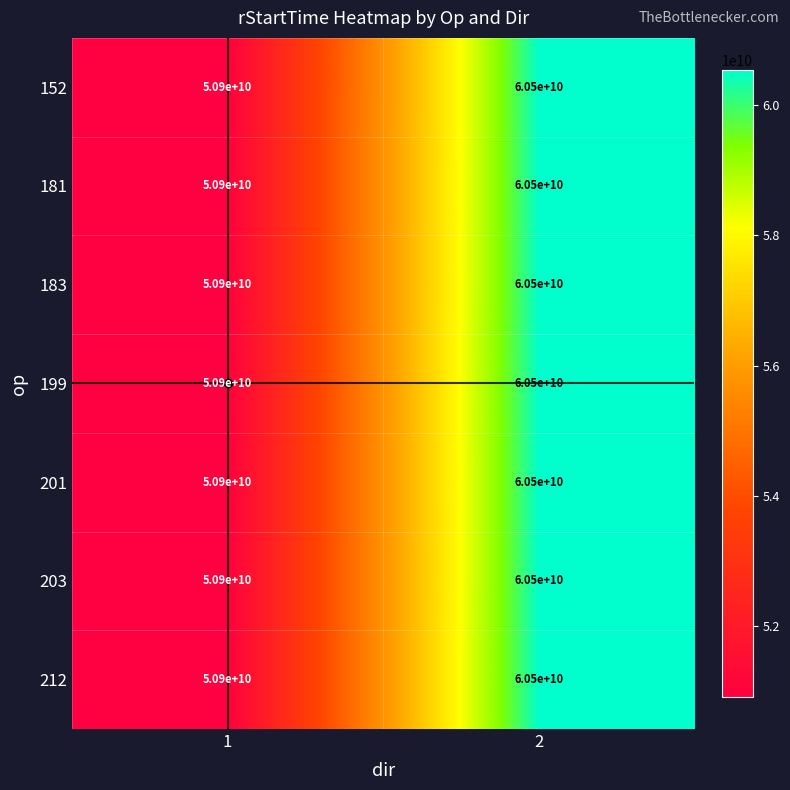

The value of 203 at 1 is 50900000000. True or false?

True